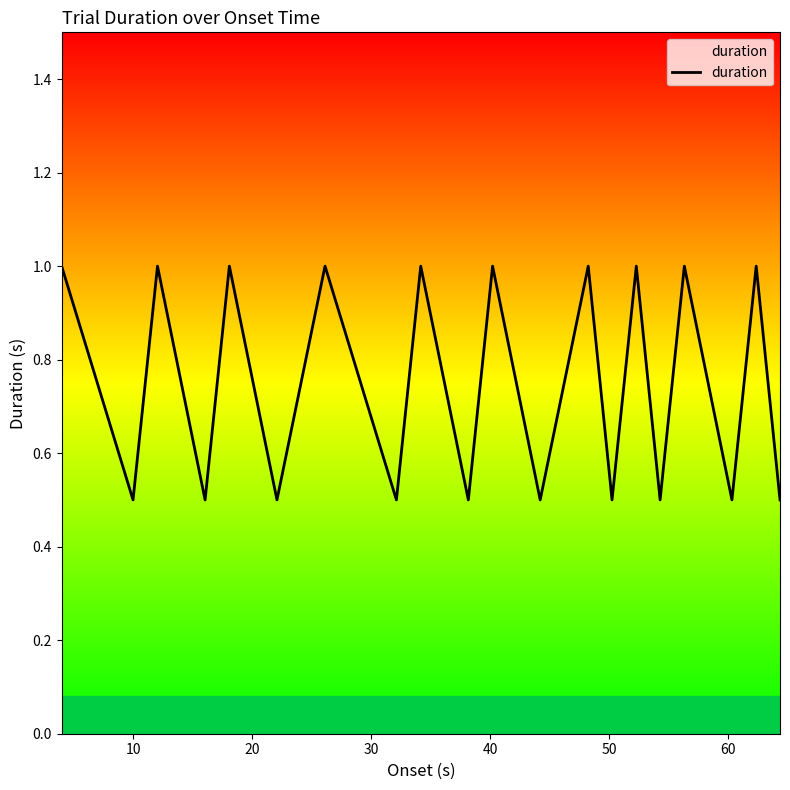

Does the chart have visible grid lines?

No